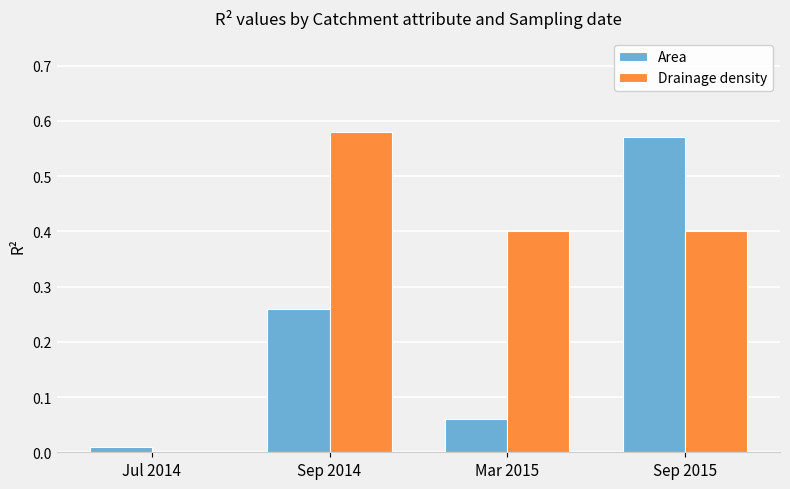

The Drainage density series shows -0.2 at Jul 2014. True or false?

False